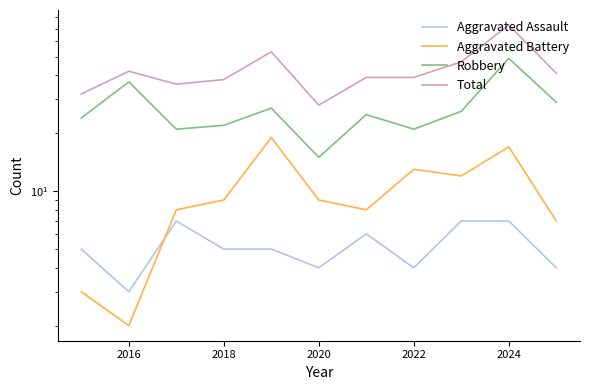

True or false: Robbery has more than 2 interior local peaks.

True